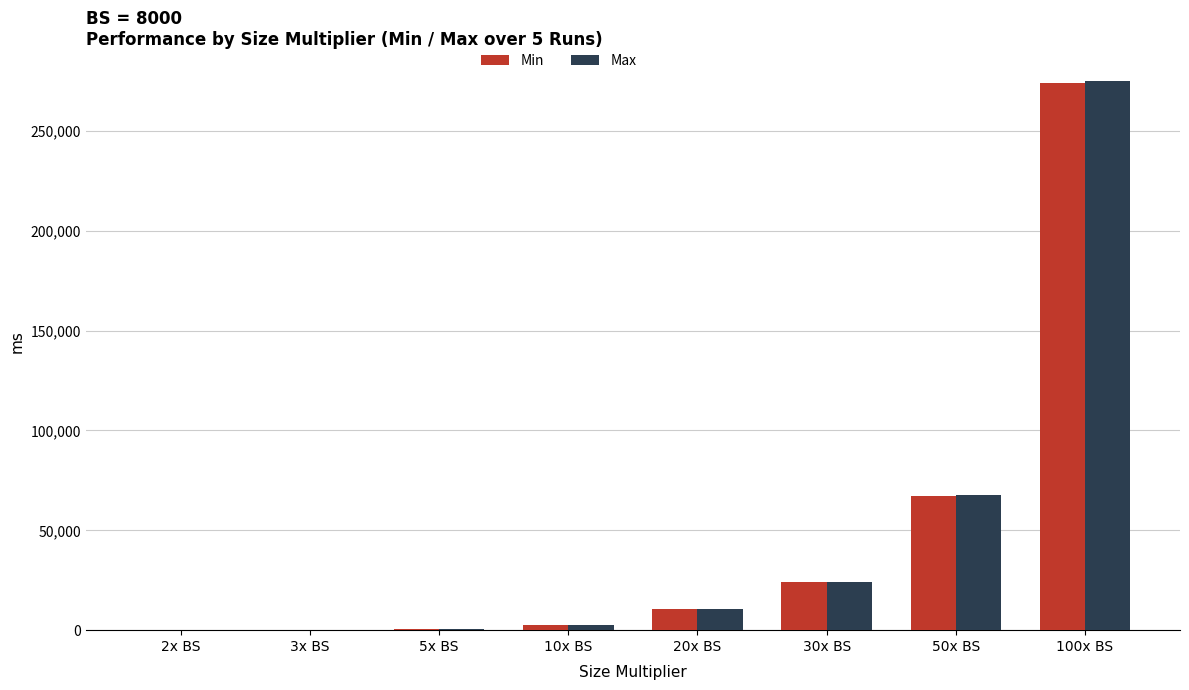

How many series are shown in this chart?

2